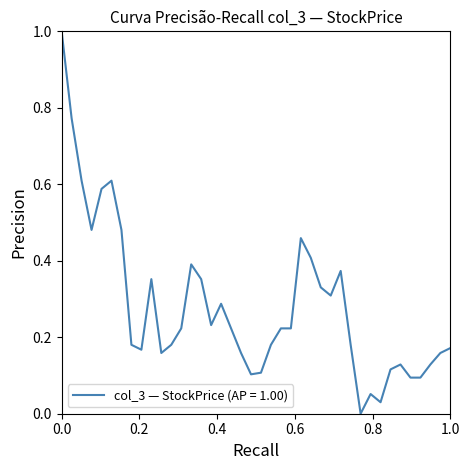

What is the difference between the maximum and minimum values?

1.0